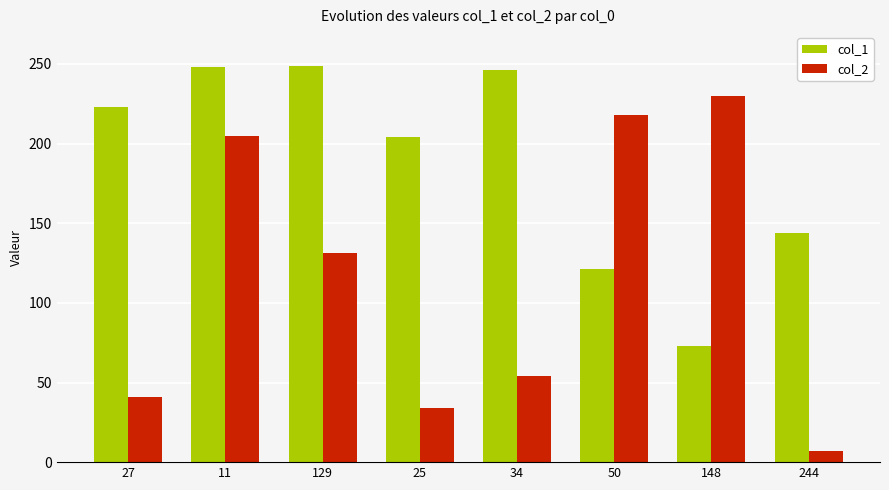

What is the spread (max minus min) of values at 27?

182